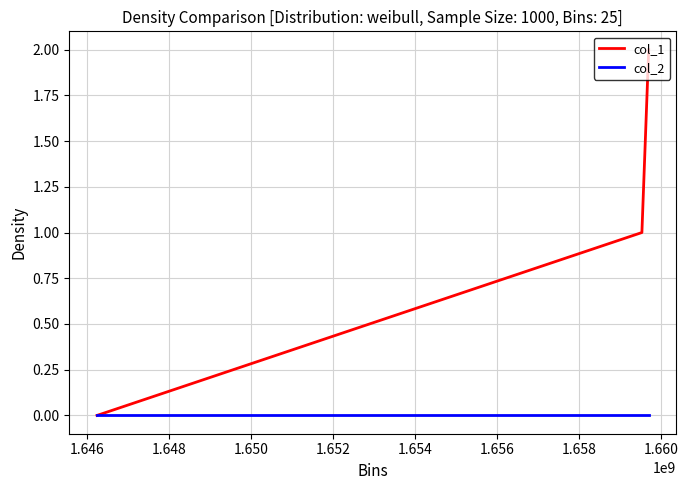

Which series has the largest total across all categories?

col_1